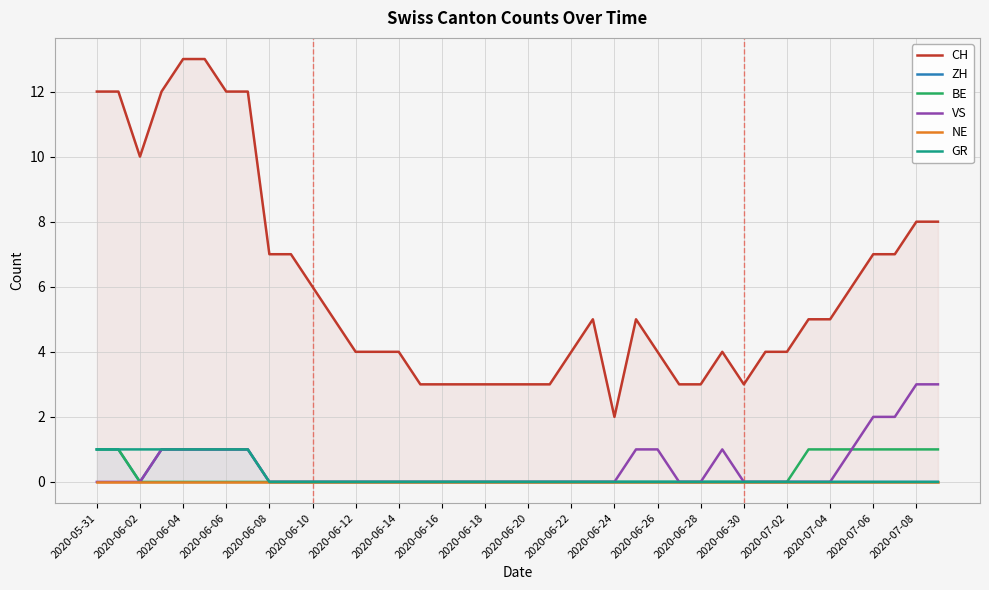

Count the number of categories in the chart.

40